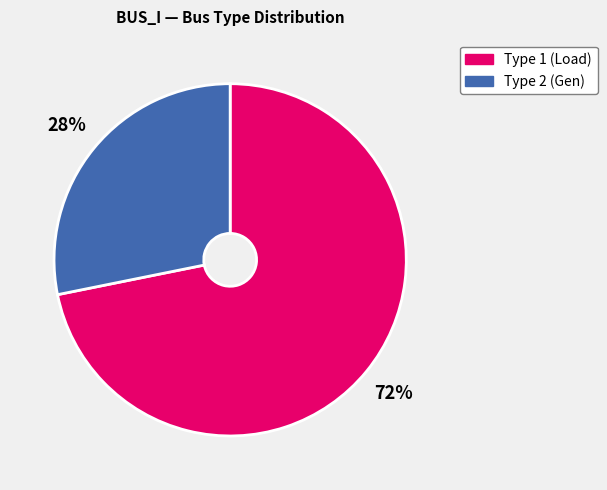

Approximately how many times larger is the value at Type 2 compared to Type 1?

0.4